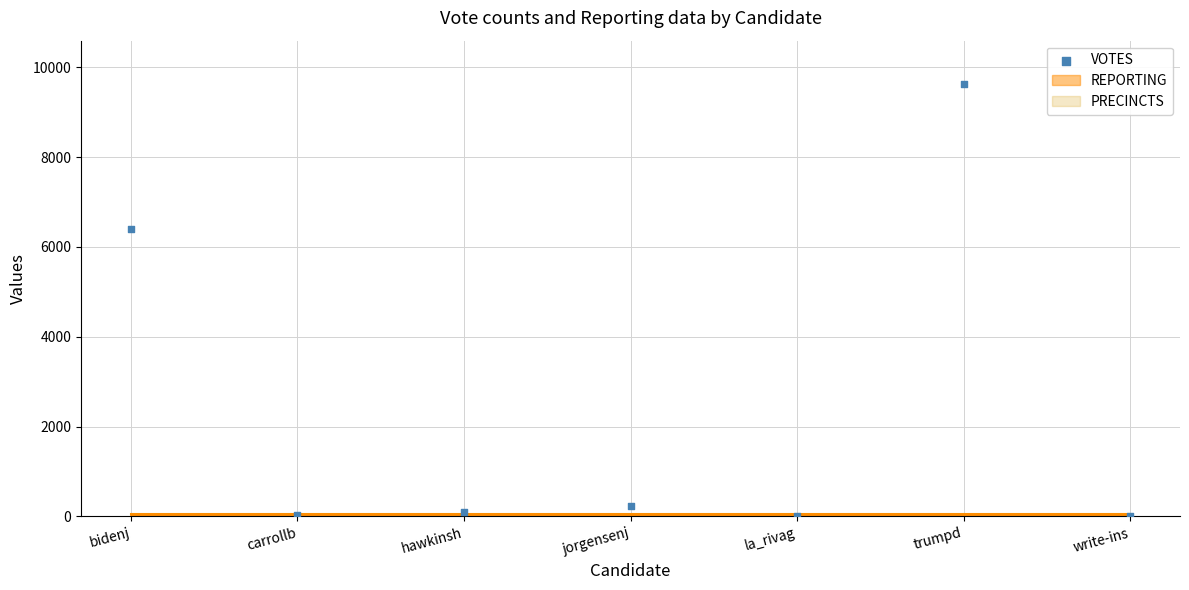

What Y value in the scatter plot is closest to 4815?

6407